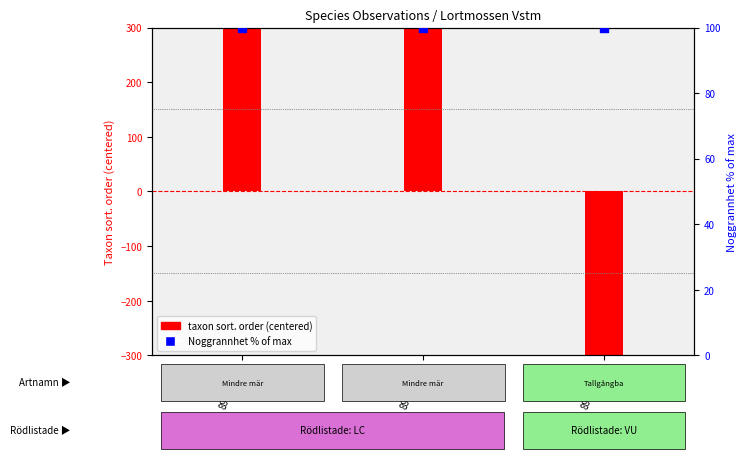

At how many categories does at least one series exceed 482?

2